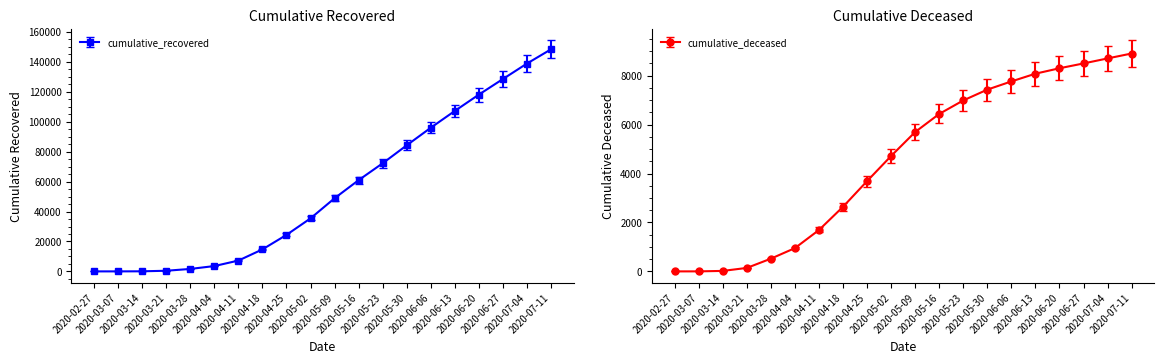

Where is cumulative_recovered nearest to the value 74199?

2020-05-23